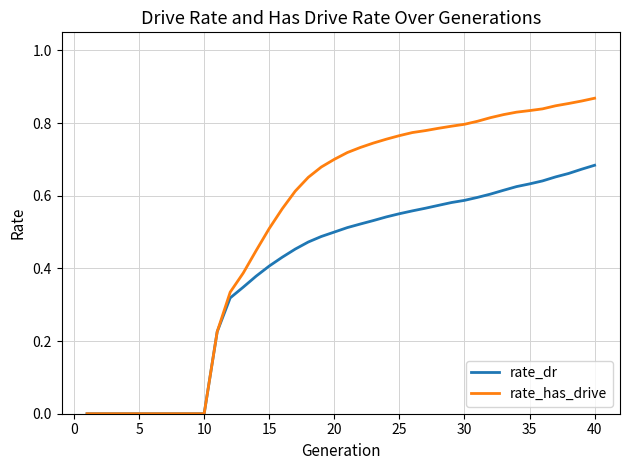

Which series has the largest total across all categories?

rate_has_drive